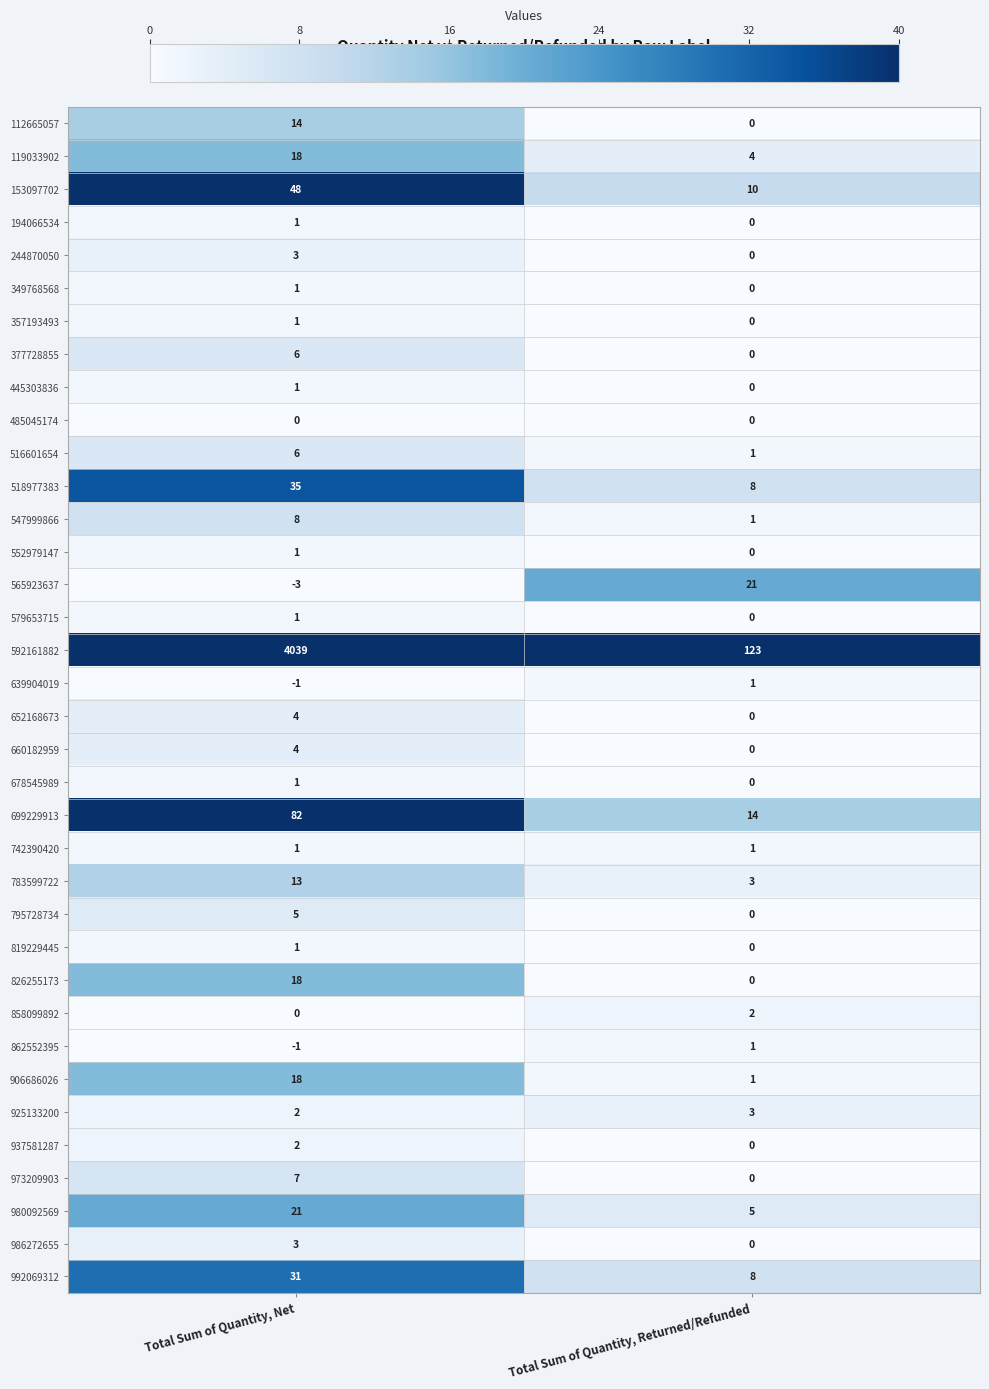

Which series has the widest spread of values?

592161882